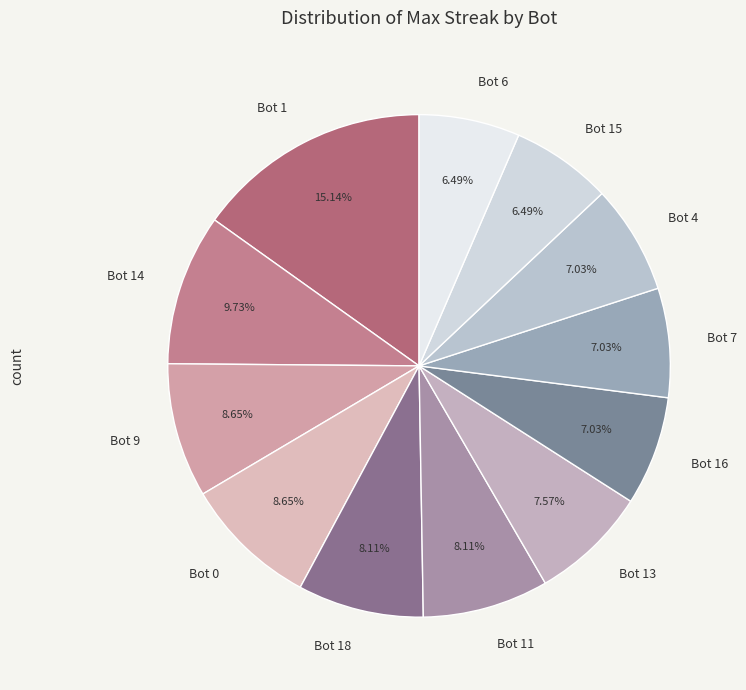

What percentage do Bot 14 and Bot 6 together represent?

16.2%